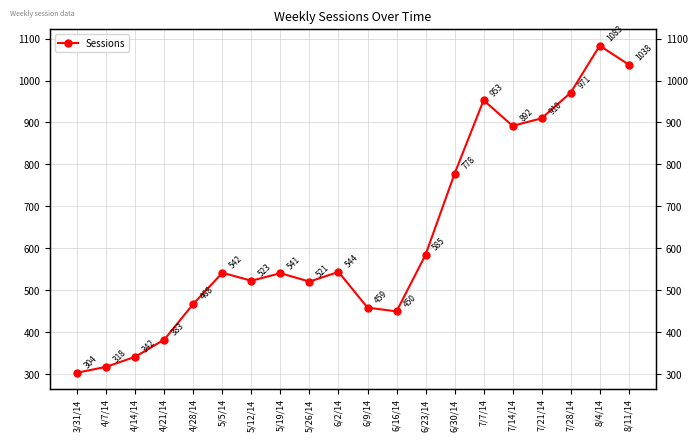

What is the average value?

630